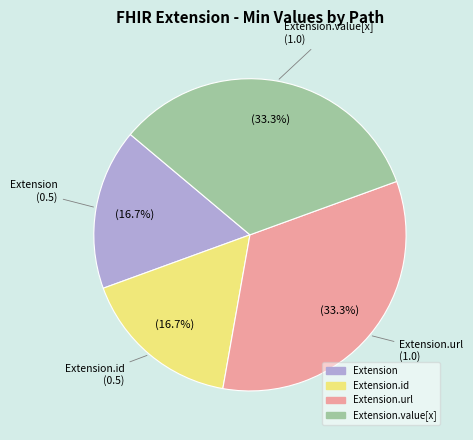

Is there any slice that represents more than half of the pie?

No